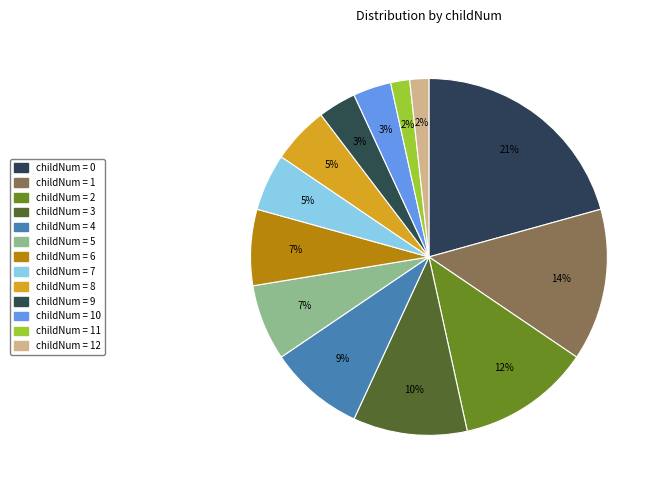

How many segments does this pie chart have?

13